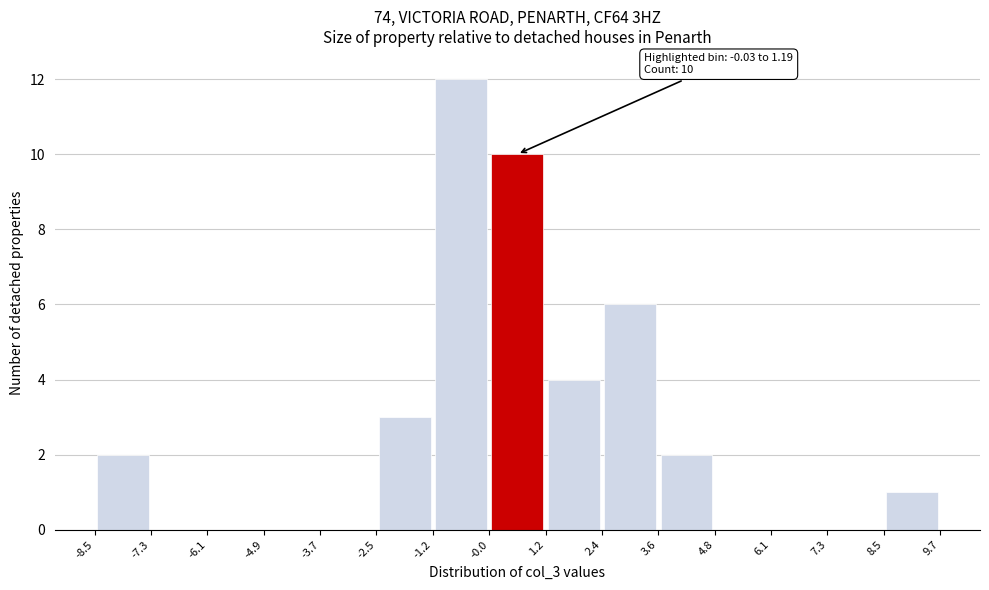

Which range on the x-axis has the tallest bar?

-1.2 to -0.0